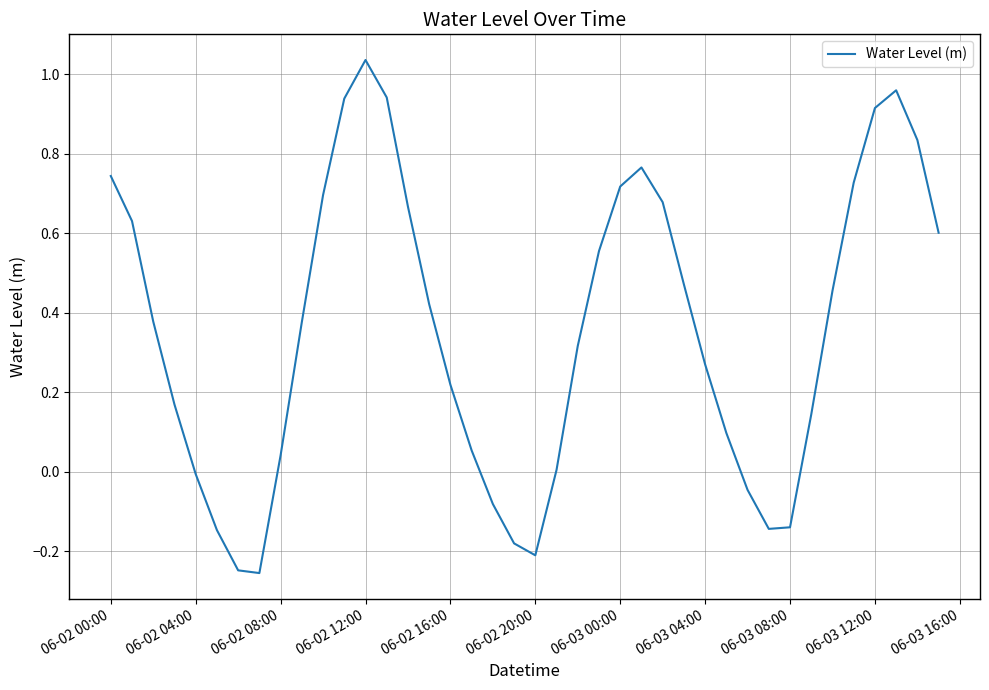

What is the difference between the maximum and minimum values?

1.3